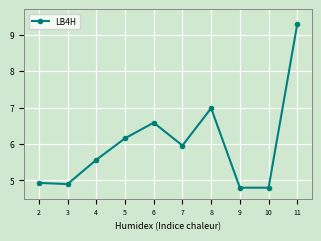

Is it true that the value at 4 is 5.6?

True